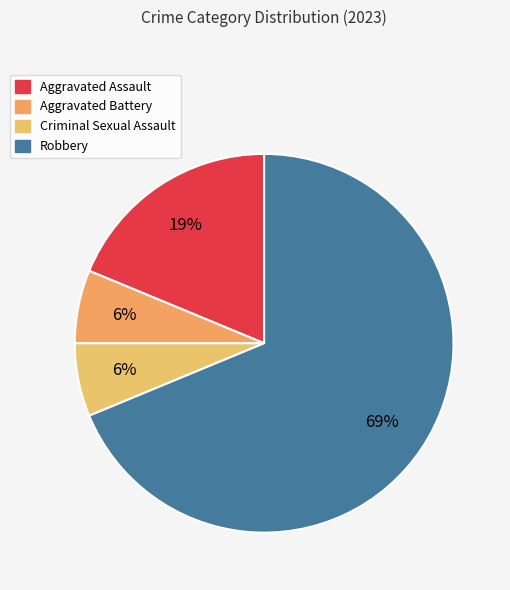

What percentage is the Robbery slice, to the nearest percent?

69%